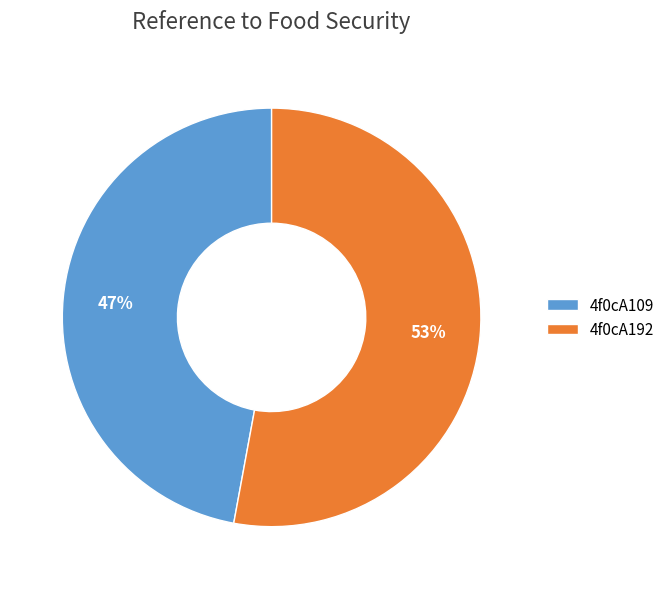

Does 4f0cA192 represent more than half of the total?

Yes